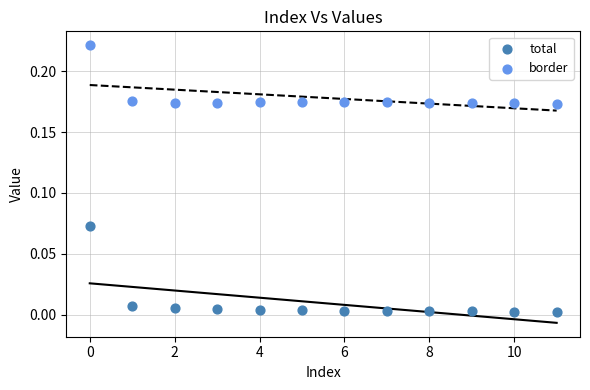

Which series has the widest spread of Y values?

total